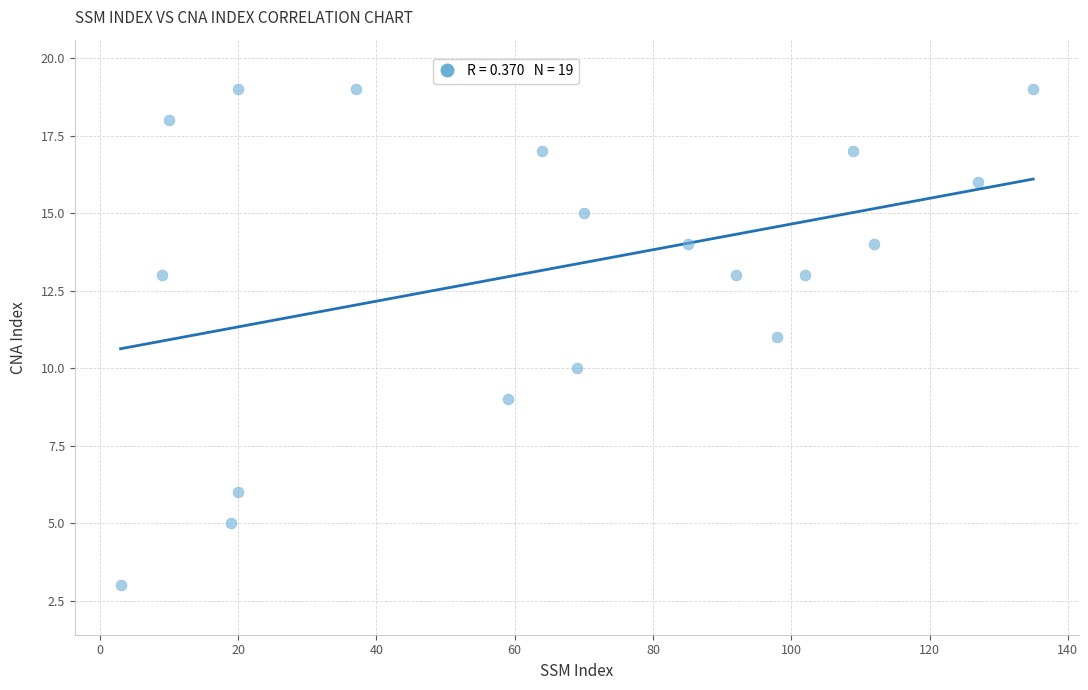

What is the range of X values (max minus min)?

132